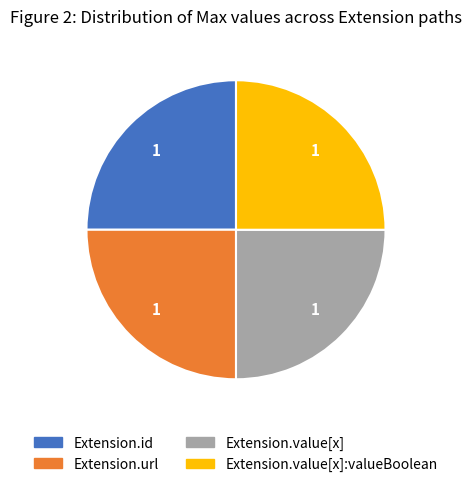

Is there a majority slice in this chart?

No